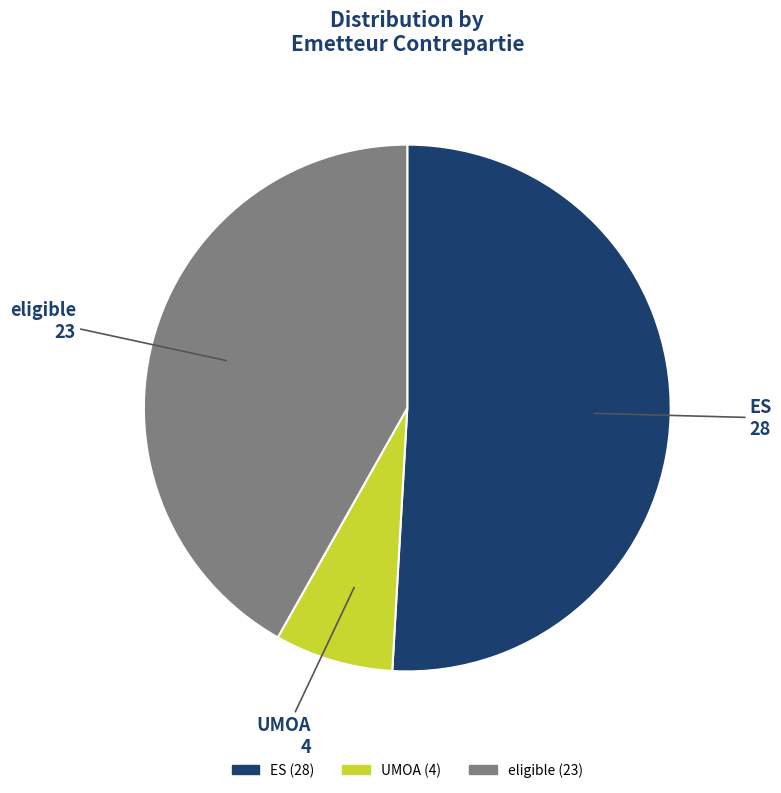

Which category accounts for the majority?

ES